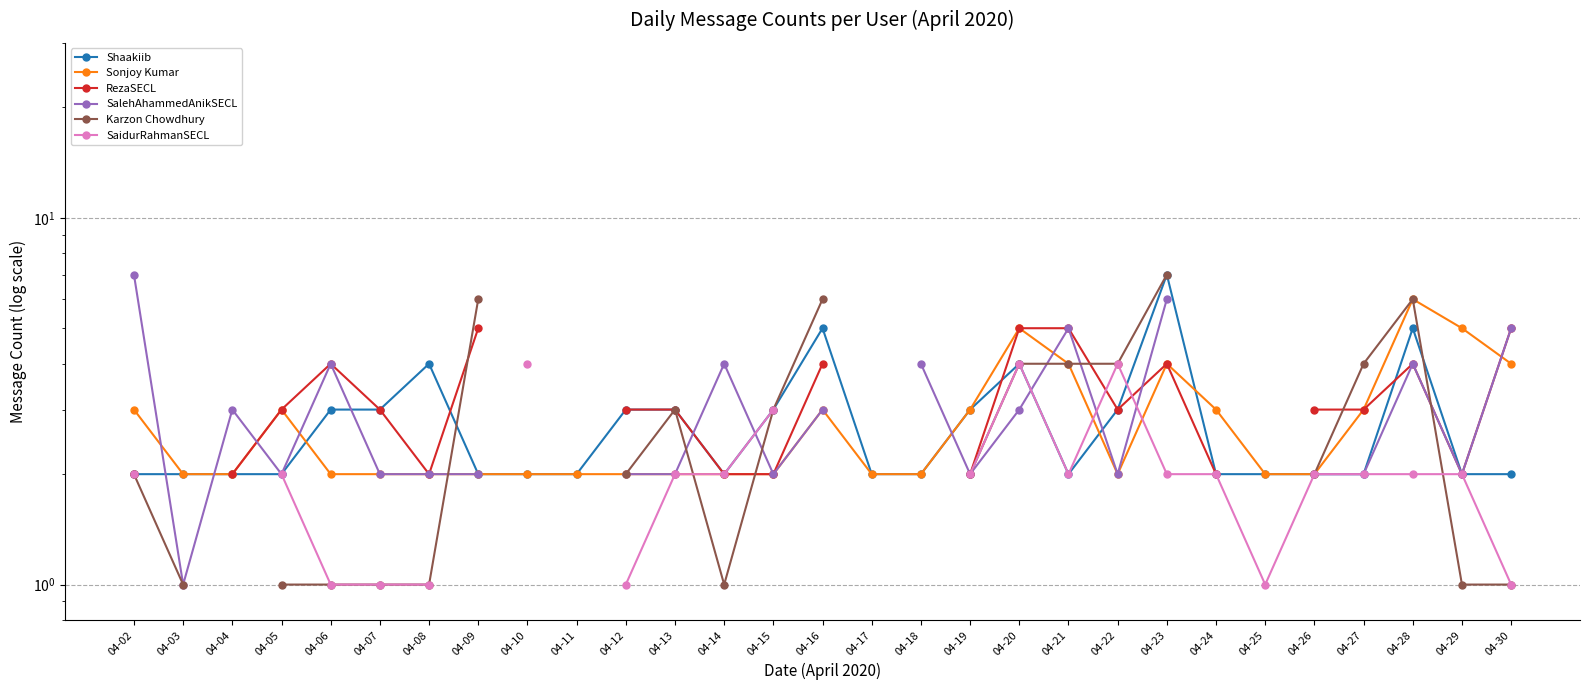

What is the lowest value of the Sonjoy Kumar series?

2.0